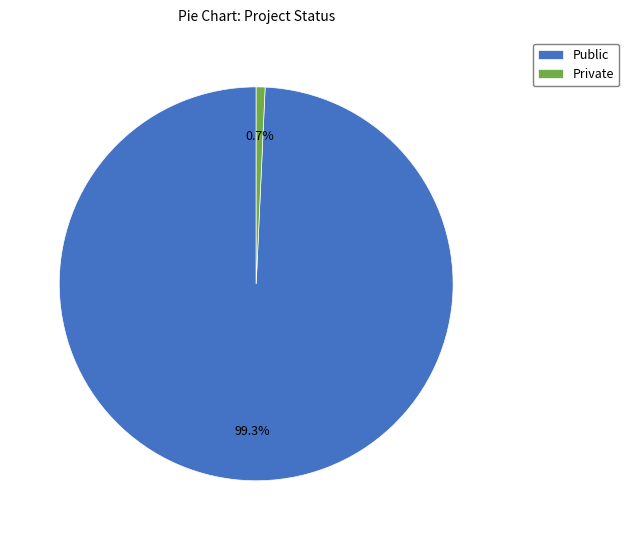

Rank the categories by value from highest to lowest.

Public, Private